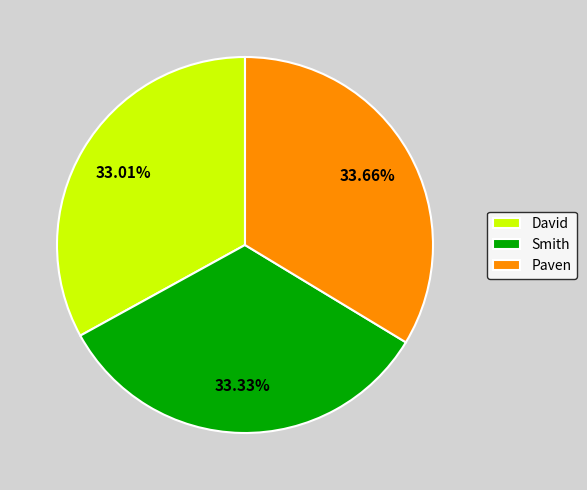

The Smith slice represents 33% of the pie. True or false?

True